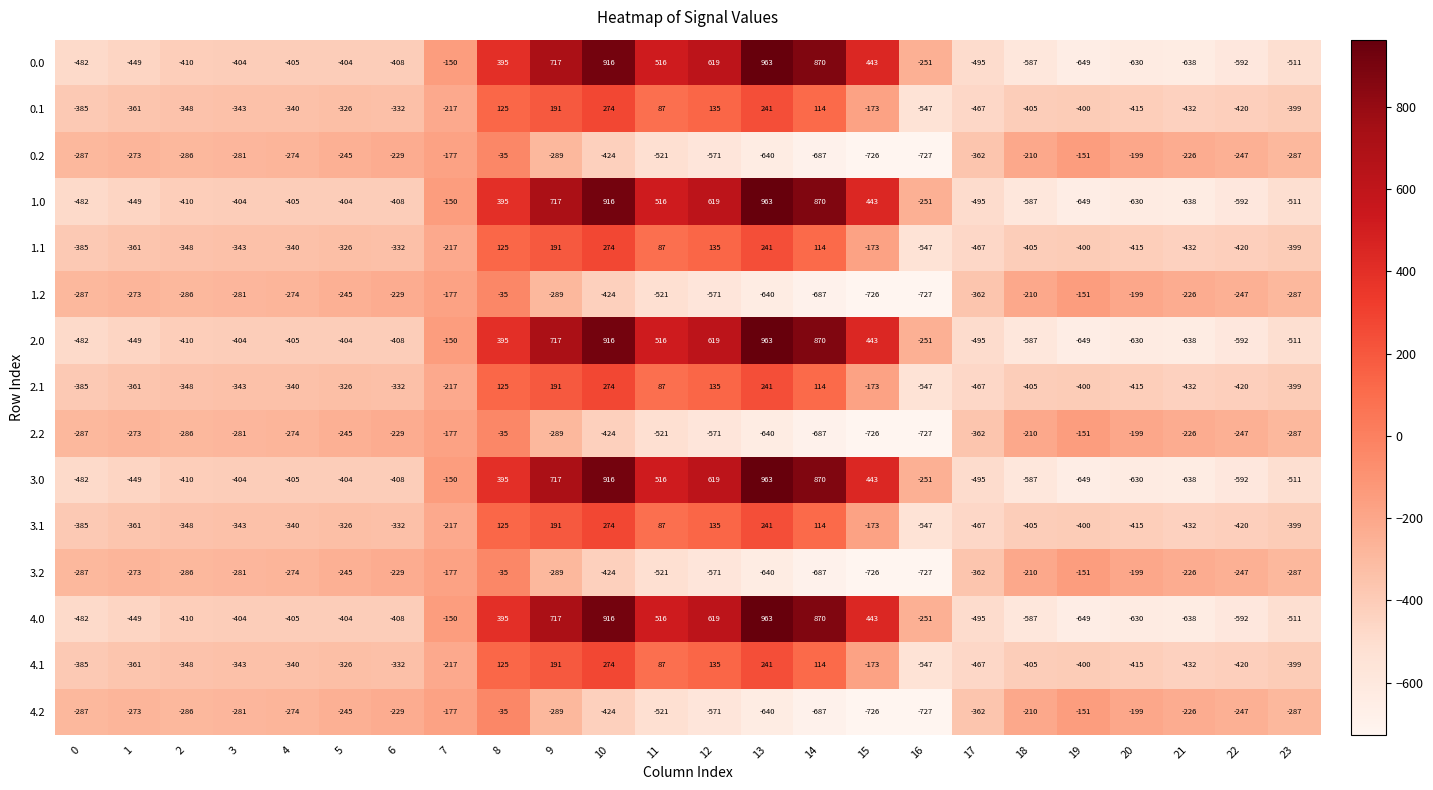

What is the average value of the 0.1 series?

-214